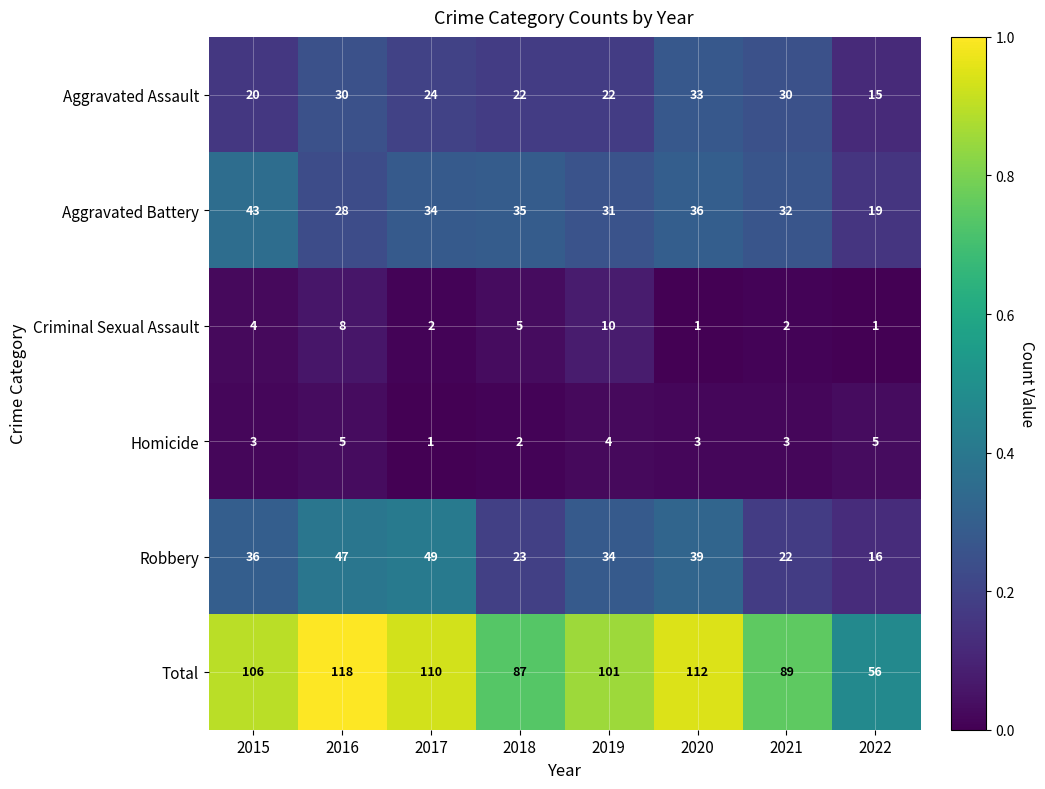

At which category is the sum across all series the highest?

2016